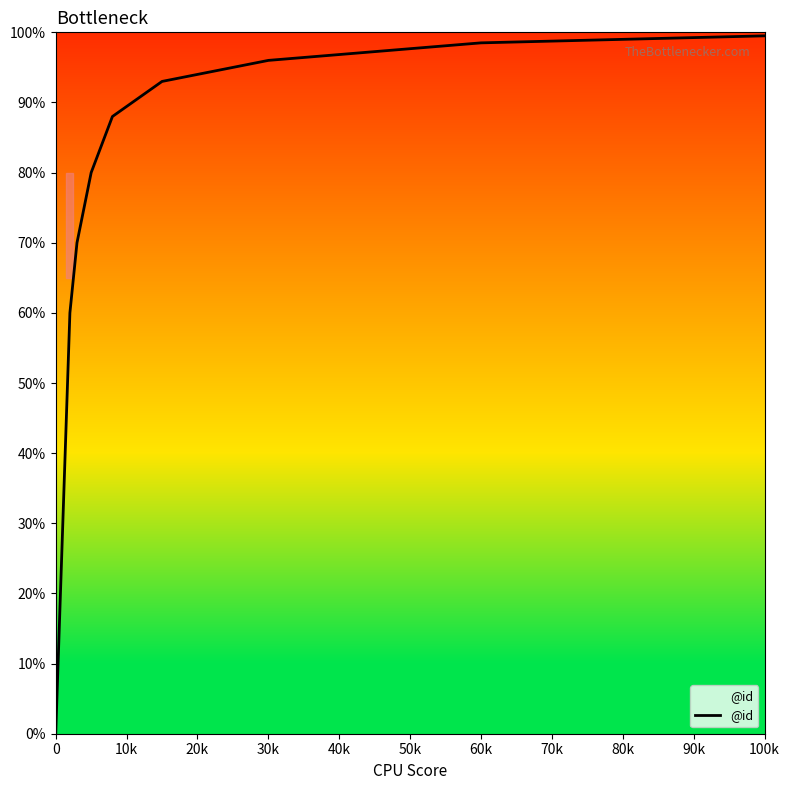

Is it true that @id equals 99.5 at 100k?

True